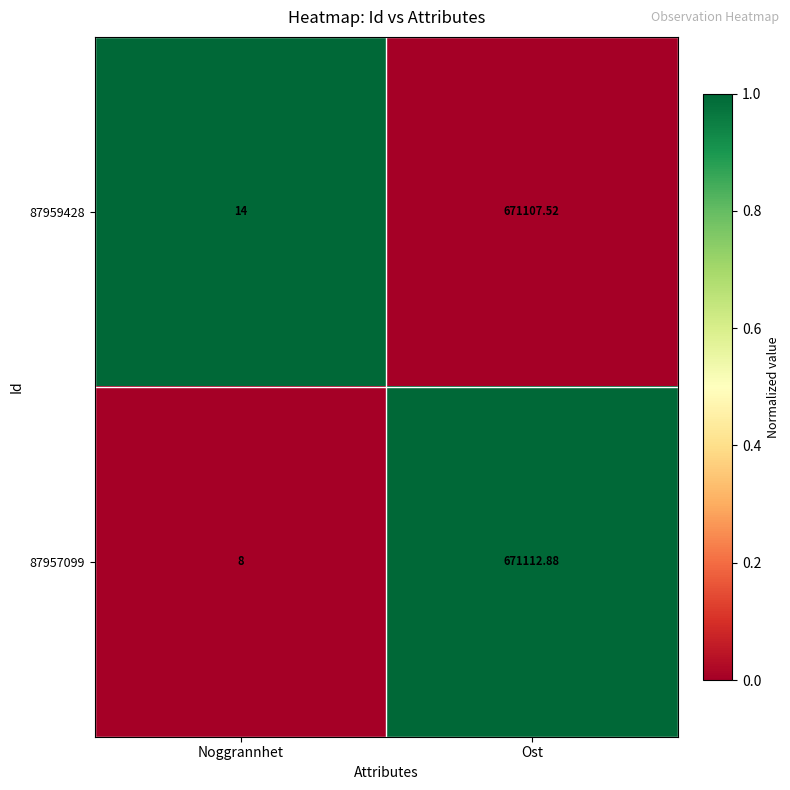

What is the greatest value displayed?

671112.9